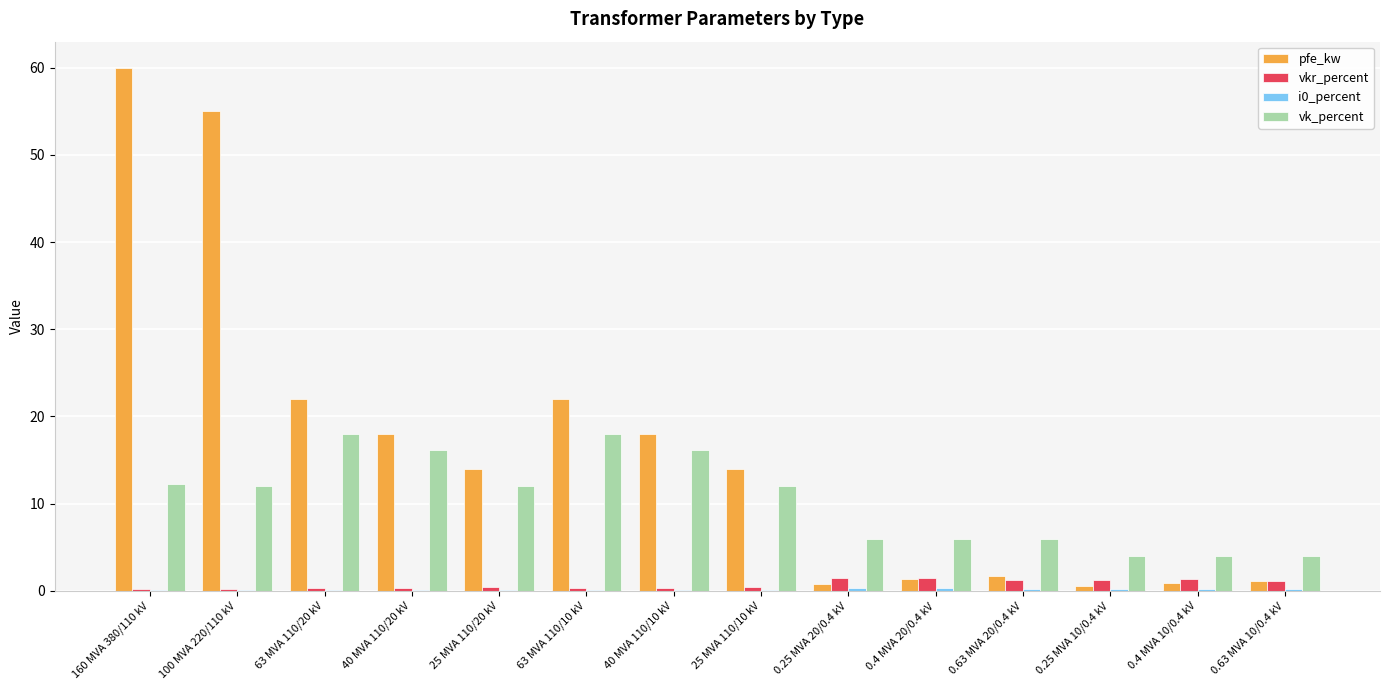

The value of vk_percent at 63 MVA 110/20 kV is 31.4. True or false?

False